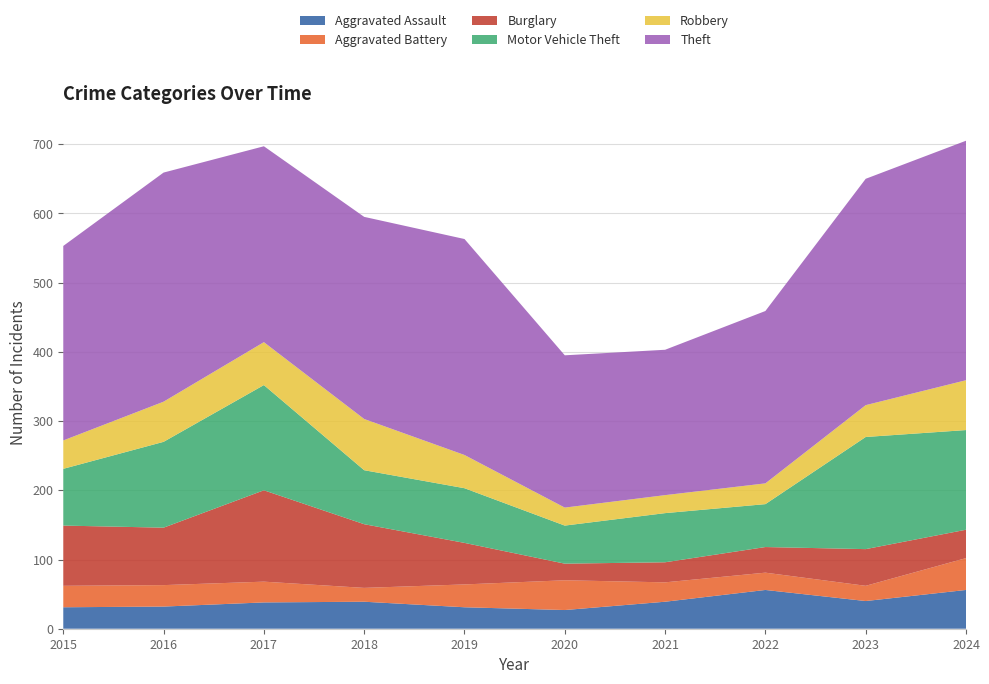

Reading right to left, extract all data points from this chart.

Aggravated Assault: 2024=56	2023=40	2022=56	2021=39	2020=27	2019=31	2018=39	2017=38	2016=32	2015=31
Aggravated Battery: 2024=46	2023=22	2022=25	2021=28	2020=43	2019=33	2018=20	2017=30	2016=31	2015=31
Burglary: 2024=41	2023=53	2022=37	2021=29	2020=24	2019=60	2018=92	2017=132	2016=83	2015=87
Motor Vehicle Theft: 2024=144	2023=162	2022=62	2021=71	2020=55	2019=79	2018=78	2017=152	2016=124	2015=82
Robbery: 2024=72	2023=46	2022=30	2021=26	2020=26	2019=48	2018=74	2017=62	2016=58	2015=41
Theft: 2024=346	2023=327	2022=249	2021=210	2020=220	2019=312	2018=292	2017=283	2016=331	2015=281